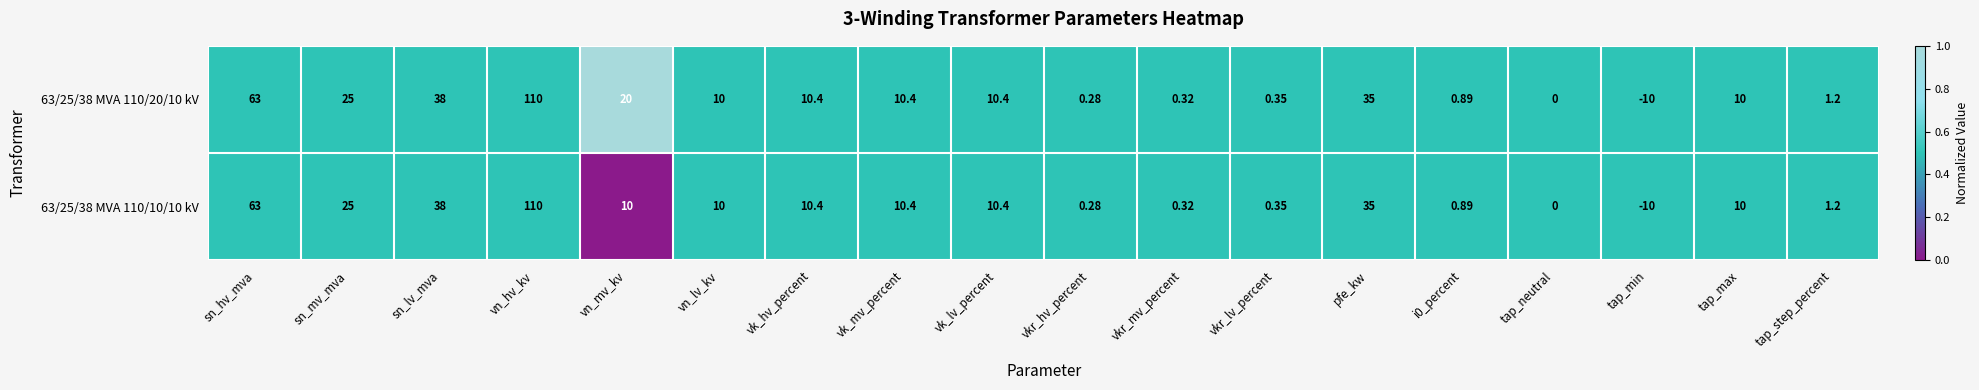

Which label corresponds to the largest value in the chart?

vn_hv_kv